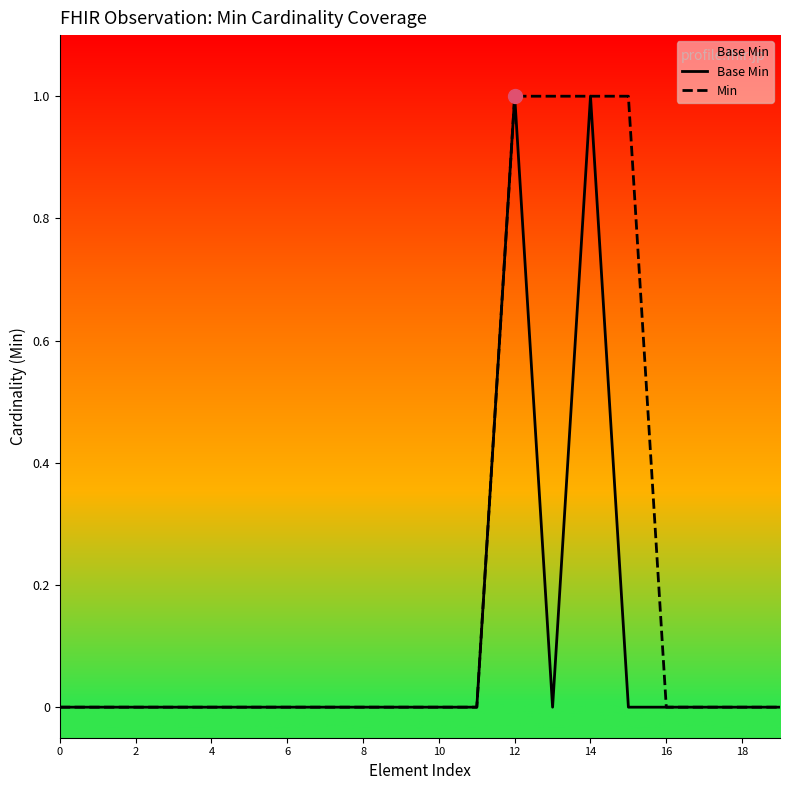

What is the highest value of the Min series?

1